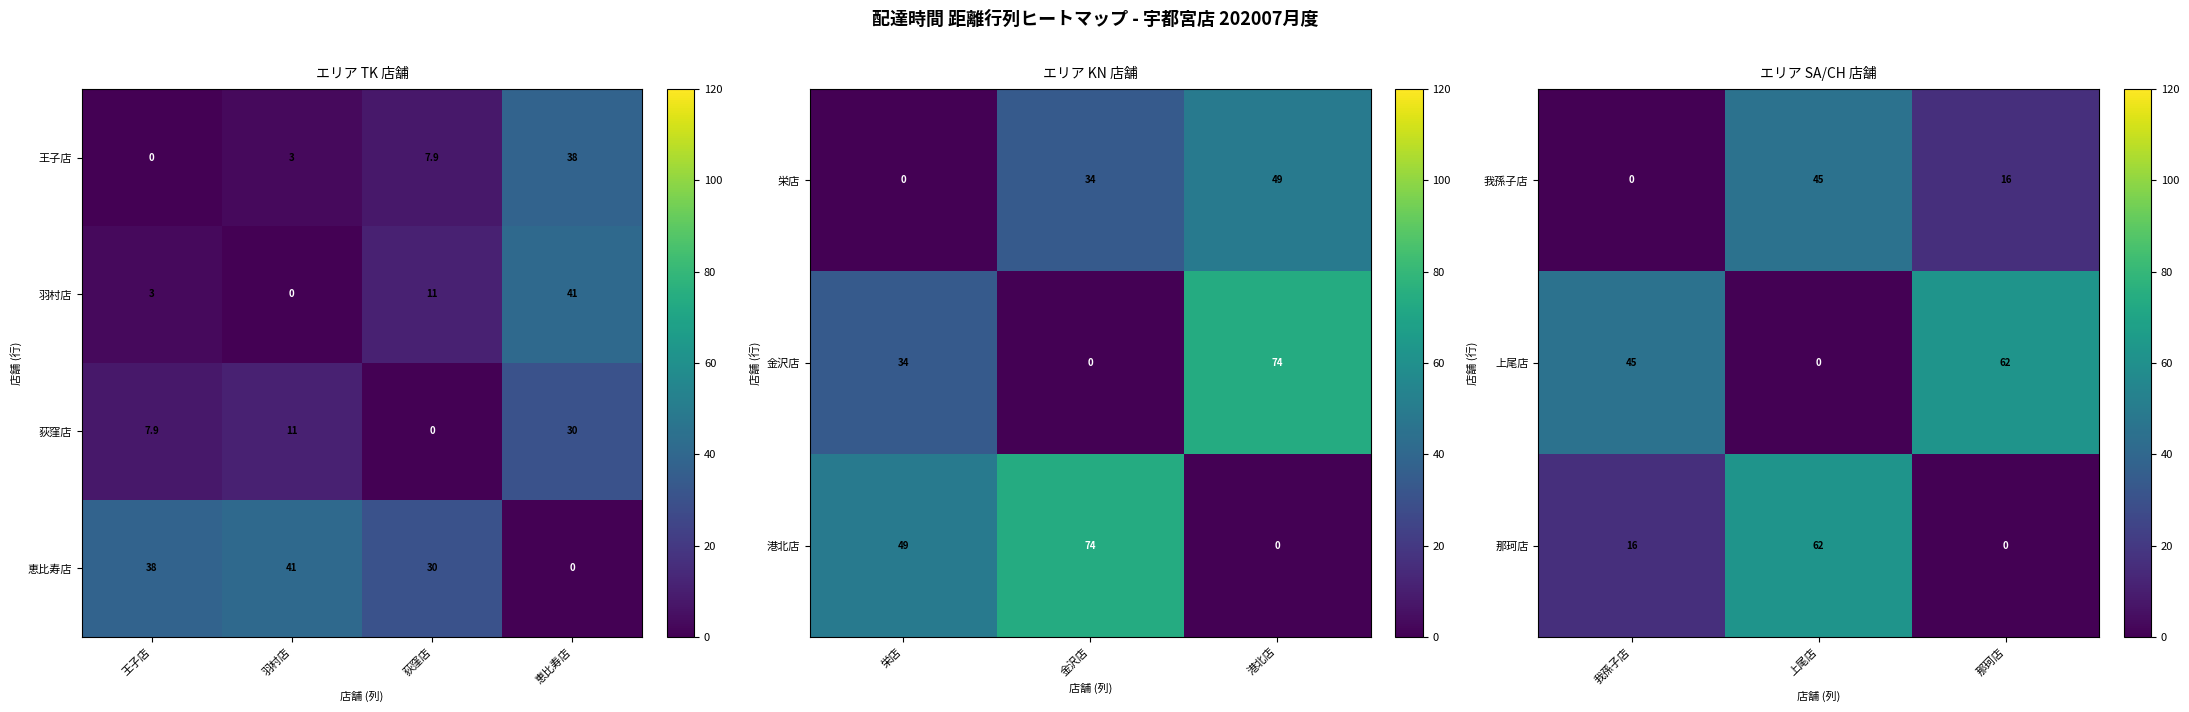

Where is 羽村店 nearest to the value 20?

荻窪店